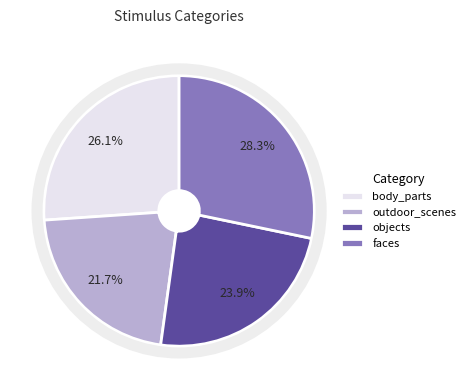

To the nearest percent, what is the difference between the largest and smallest slice percentages?

7%